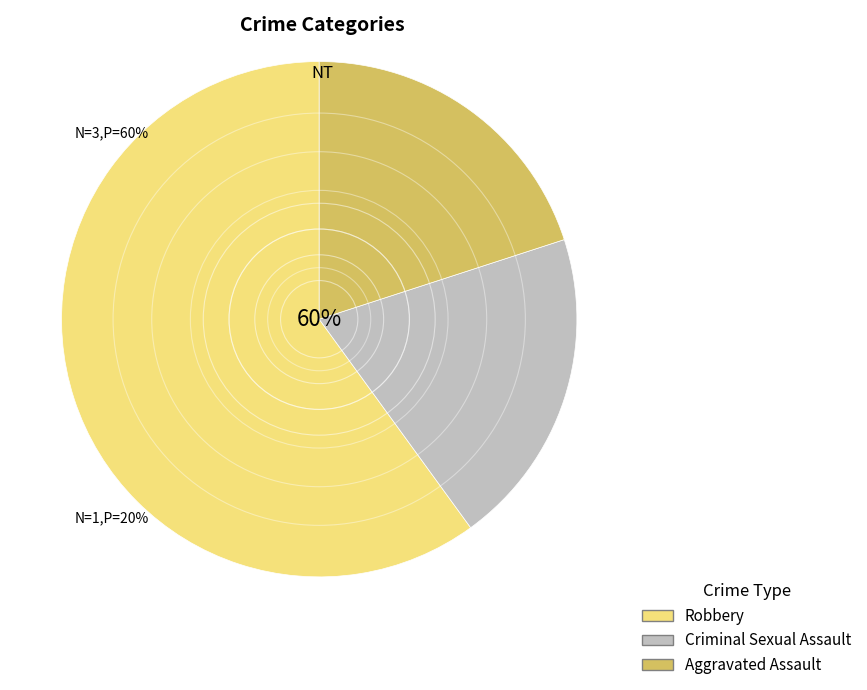

To the nearest percent, what is the difference between the Robbery and Criminal Sexual Assault slice percentages?

40%